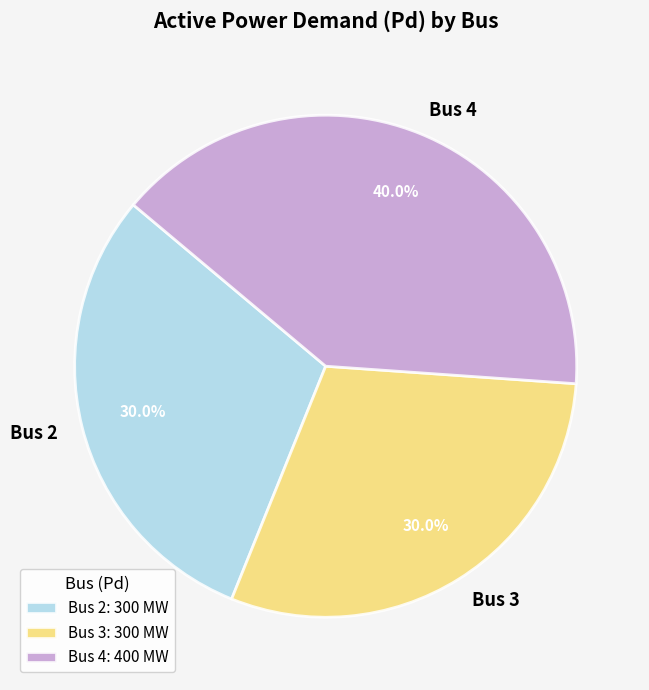

How many segments does this pie chart have?

3